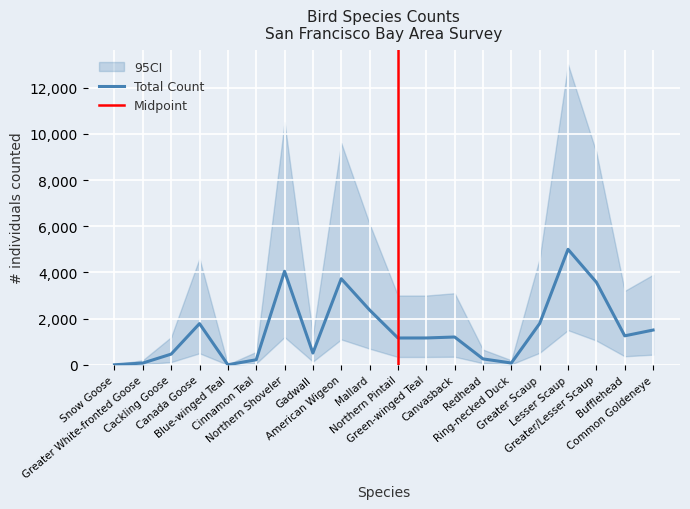

Is this an area chart (filled region under the line)?

No